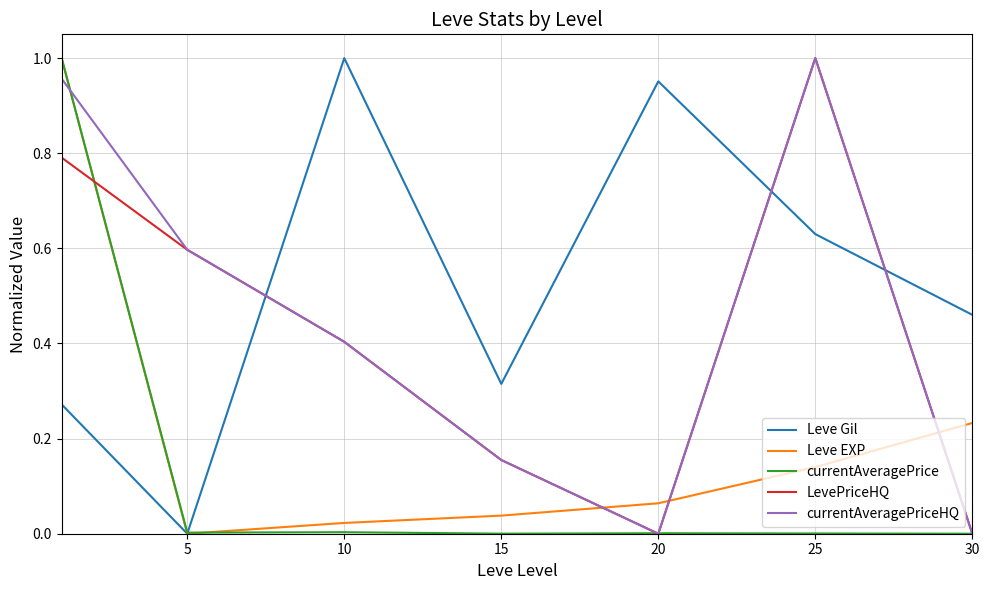

True or false: LevePriceHQ and Leve EXP intersect in this chart.

True